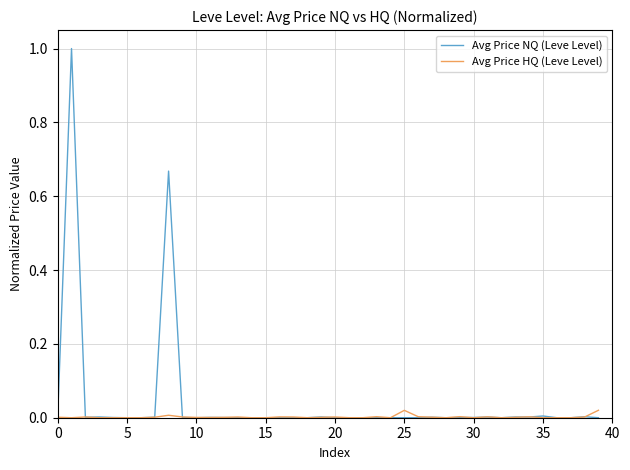

Rank the series by their maximum value, from lowest to highest.

Avg Price HQ (Leve Level), Avg Price NQ (Leve Level)